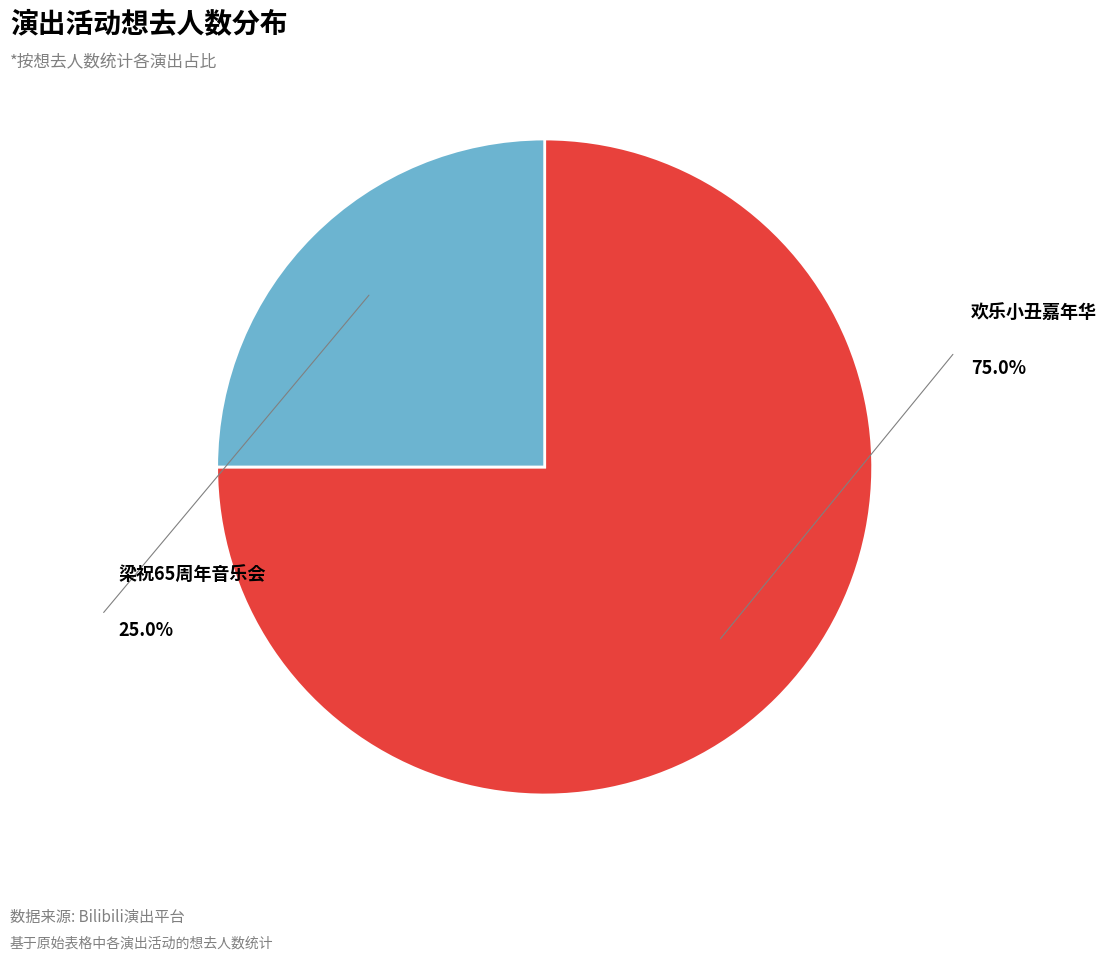

Does any single category account for the majority?

Yes